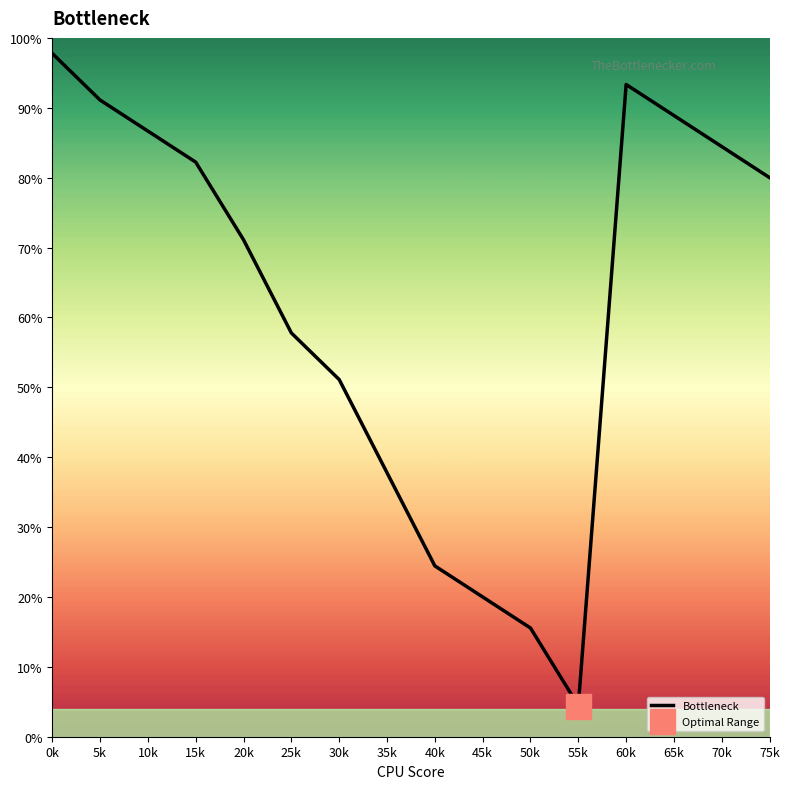

What is the approximate value at 40k?

24.4